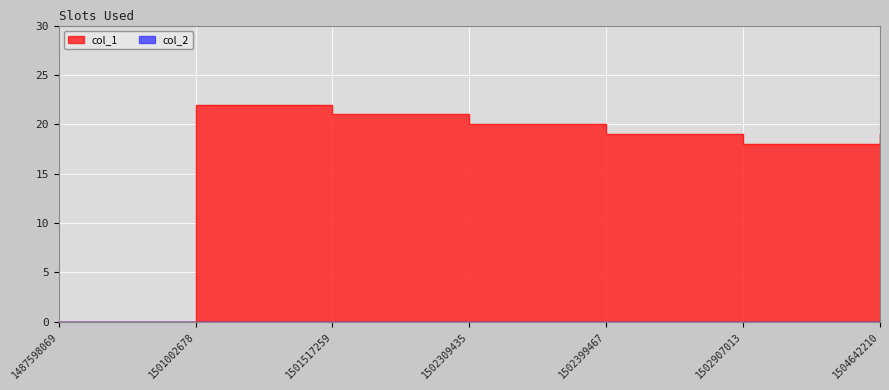

Rank the categories by value from highest to lowest.

1501002678, 1501517259, 1502309435, 1502399467, 1504642210, 1502907013, 1487598069